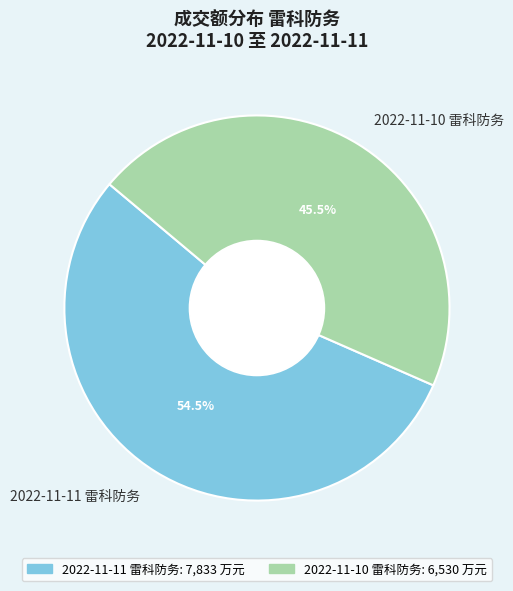

To the nearest percent, what is the combined percentage of 2022-11-10 雷科防务 and 2022-11-11 雷科防务?

100%